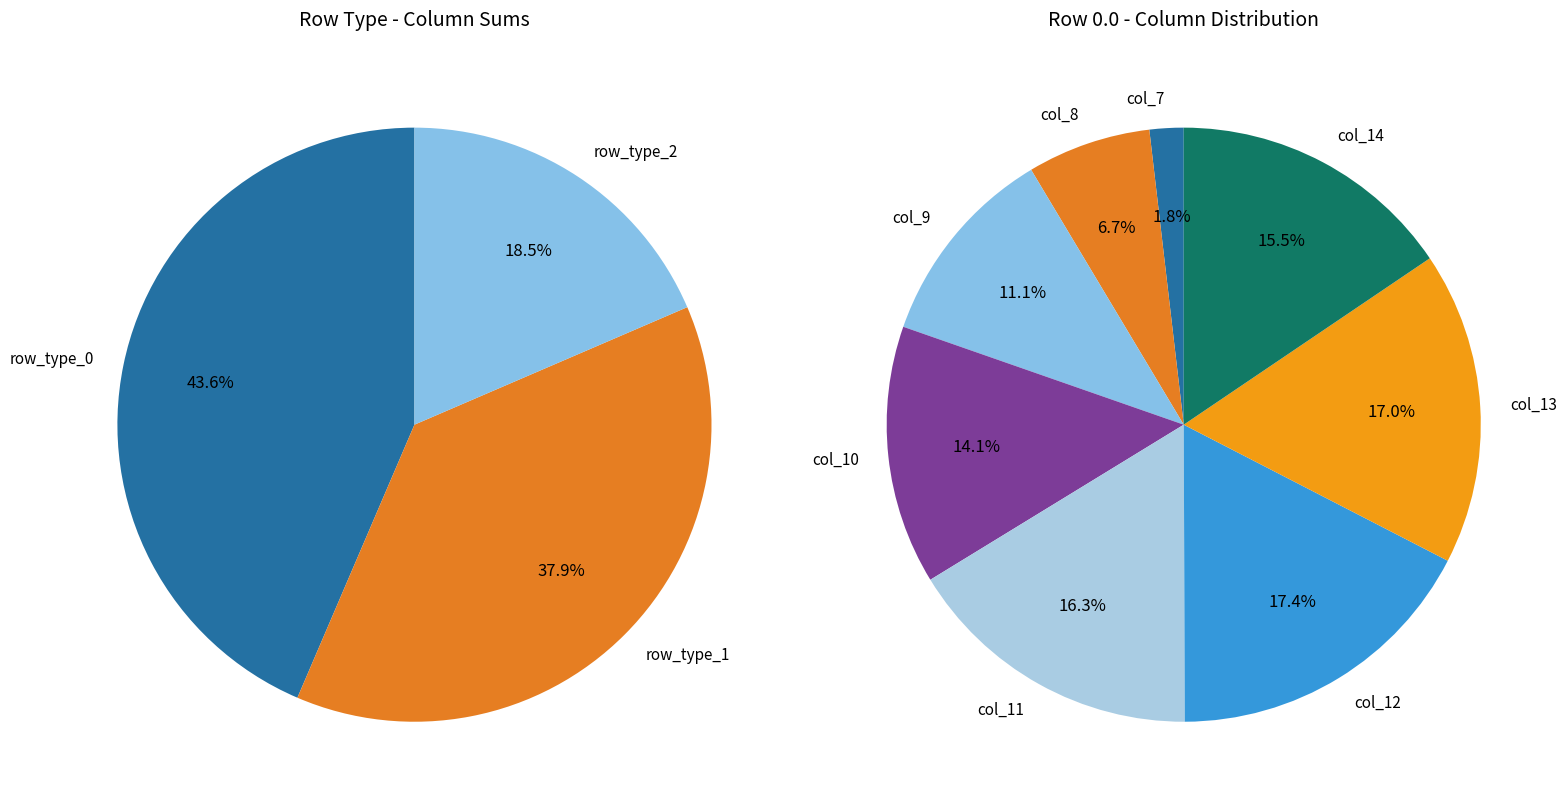

Is there a majority slice in this chart?

No